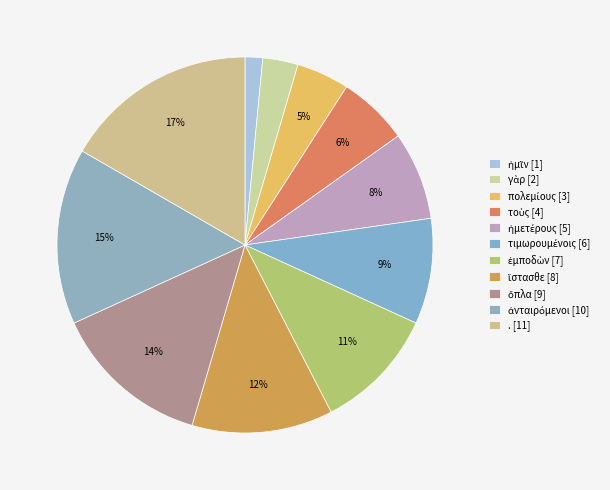

Rank the categories by value from highest to lowest.

., ἀνταιρόμενοι, ὅπλα, ἵστασθε, ἐμποδὼν, τιμωρουμένοις, ἡμετέρους, τοὺς, πολεμίους, γὰρ, ἡμῖν